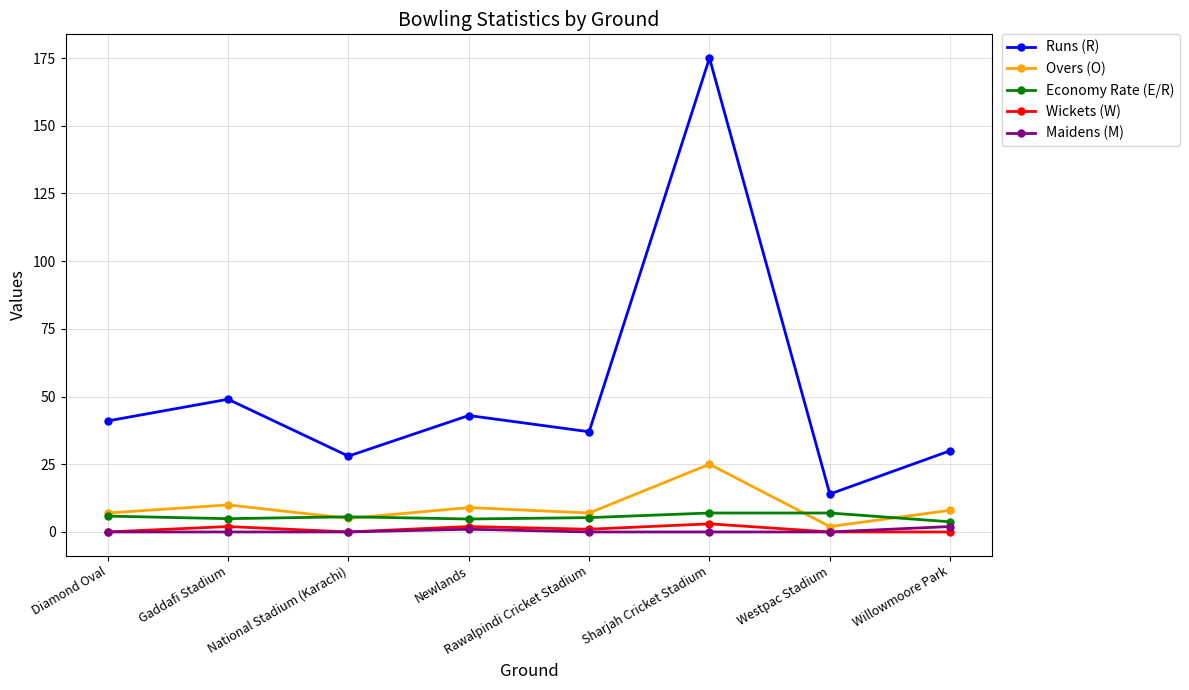

Is this an area chart (filled region under the line)?

No